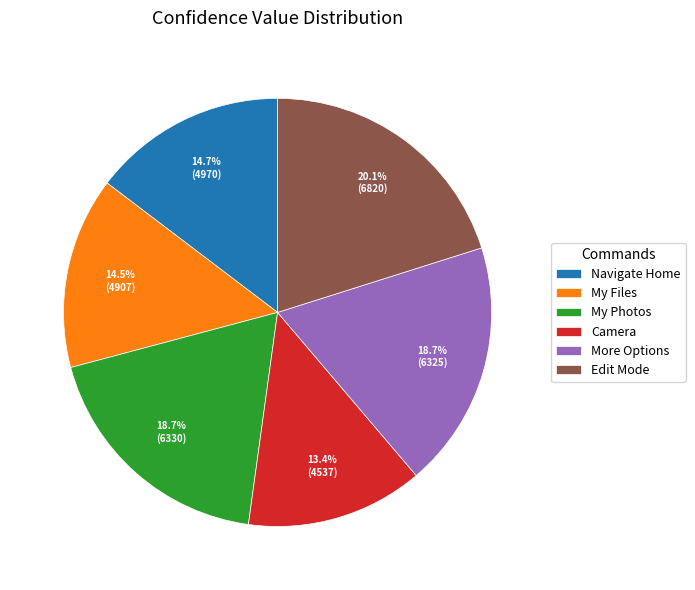

How much of the chart is everything except More Options?

81.3%